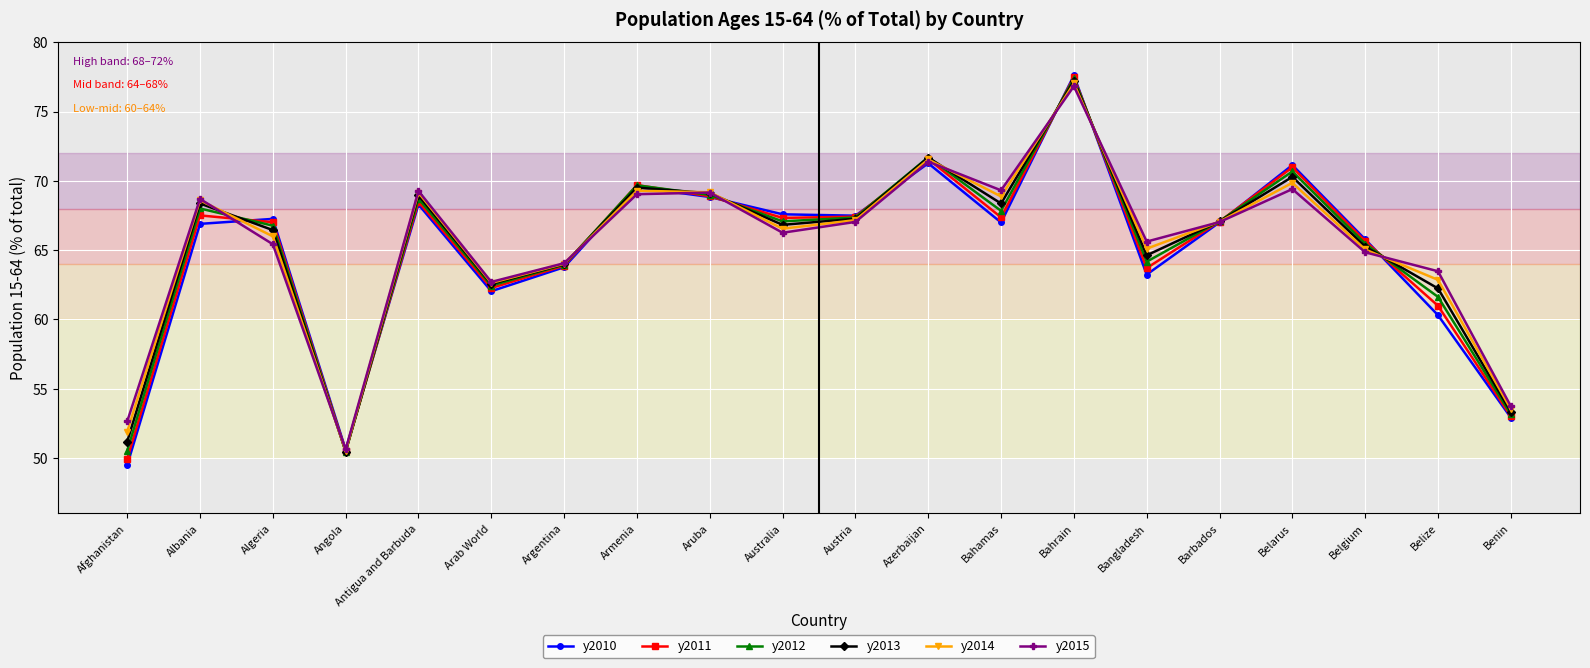

What is the value of the y2011 point at the 6th from the left?

62.3